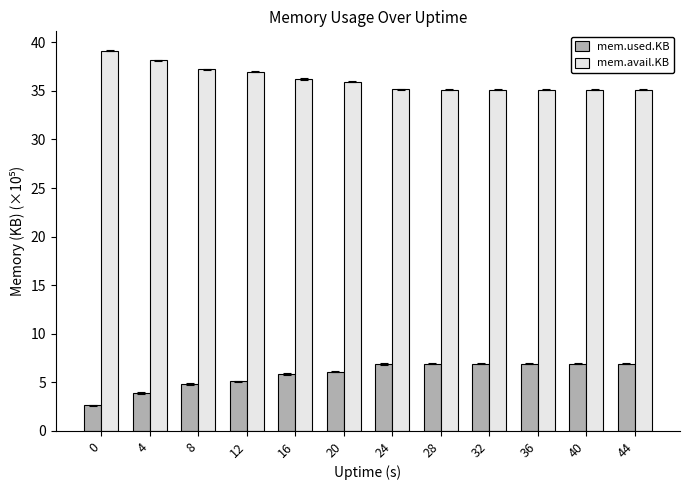

How many categories are shown in the chart?

12